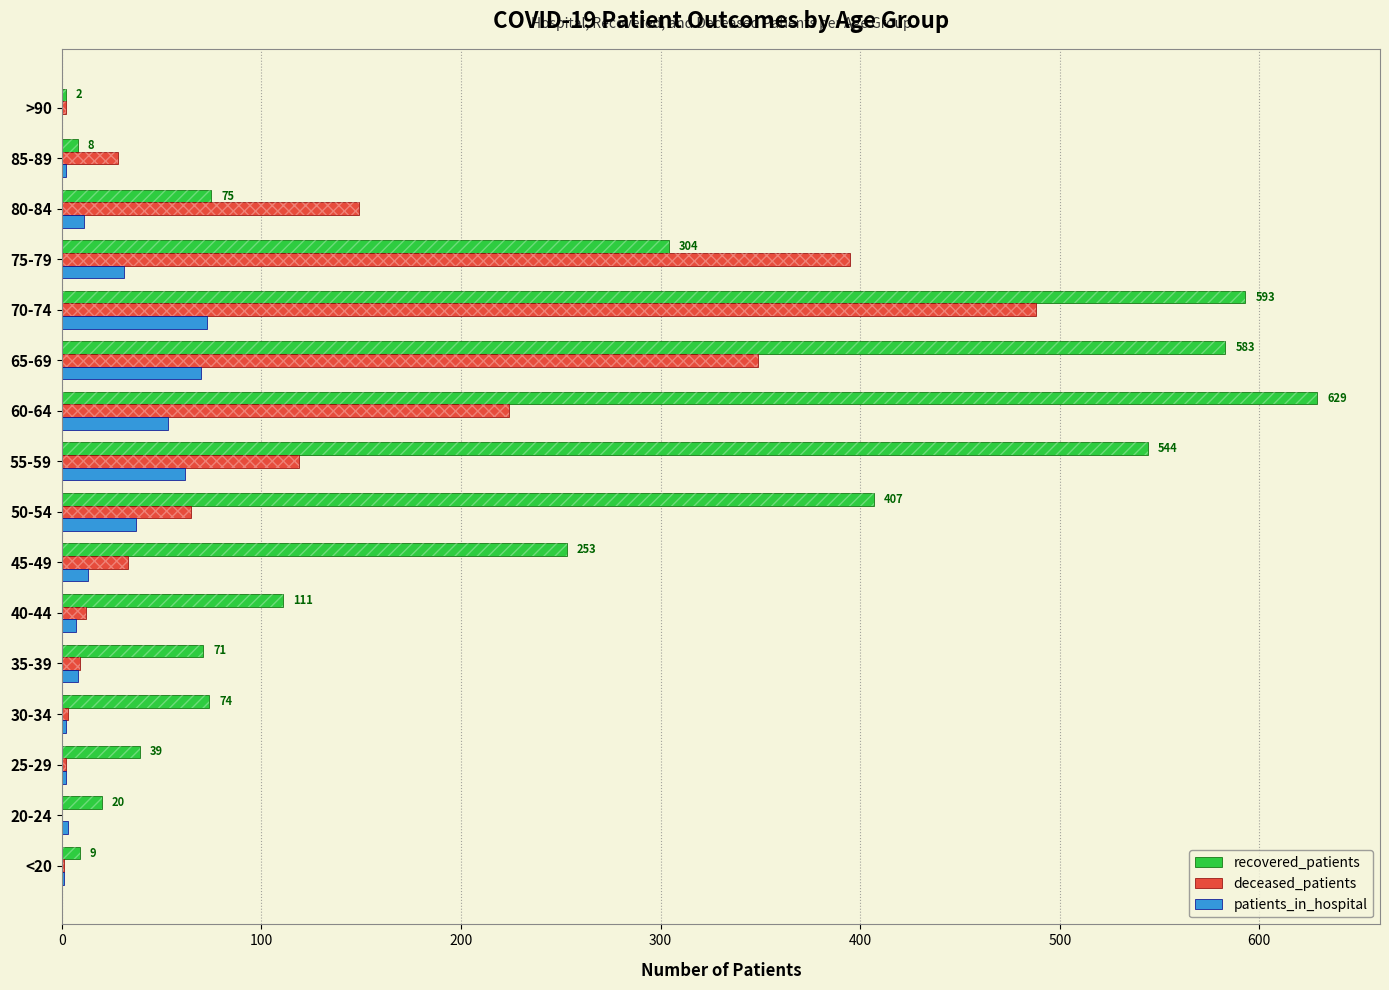

The recovered_patients series shows 593 at 70-74. True or false?

True